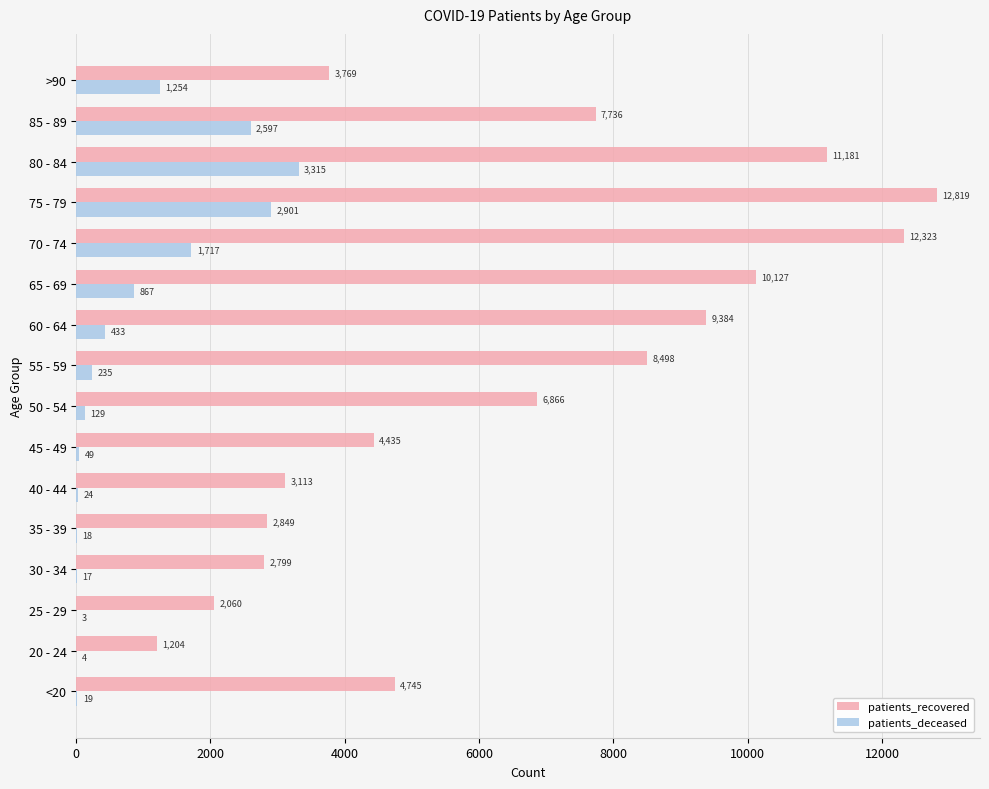

Where is patients_recovered nearest to the value 7011?

50 - 54